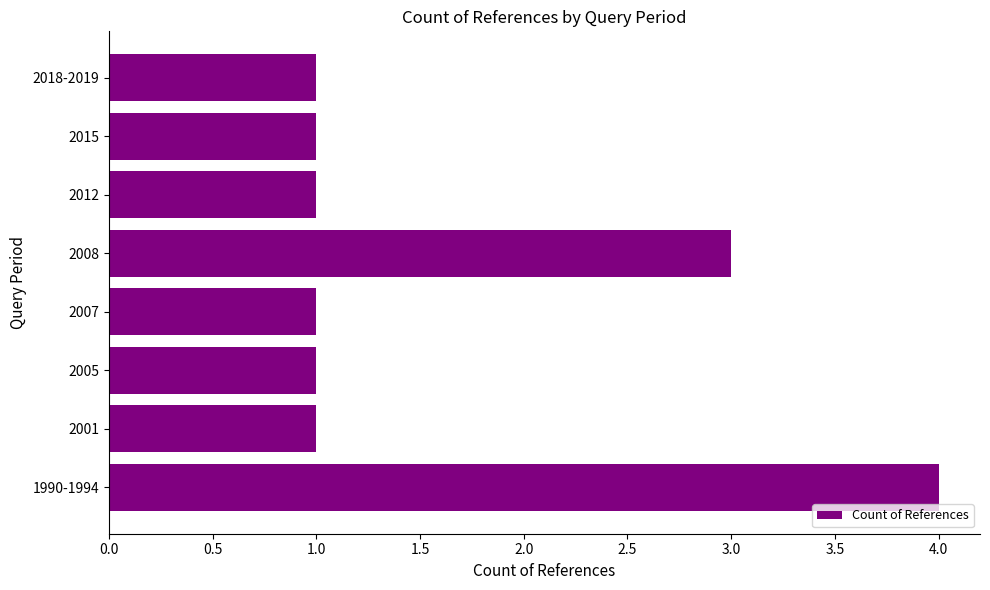

What is the difference between the maximum and minimum values?

3